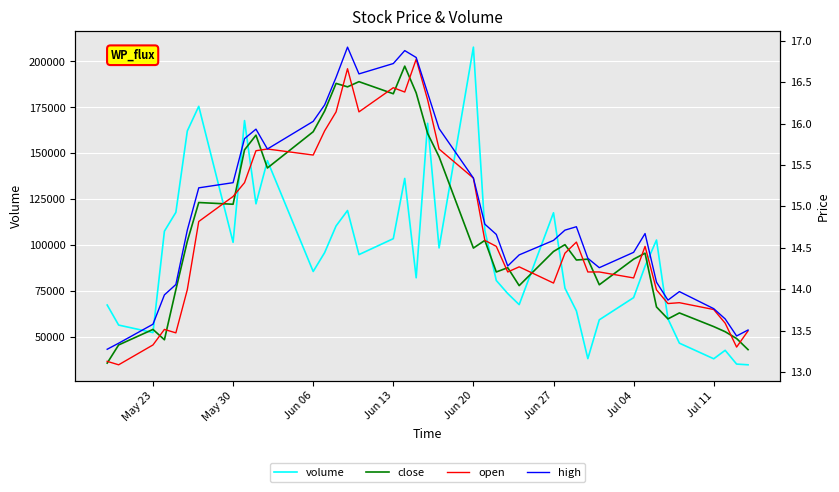

At which label does volume reach its peak?

Jun 20